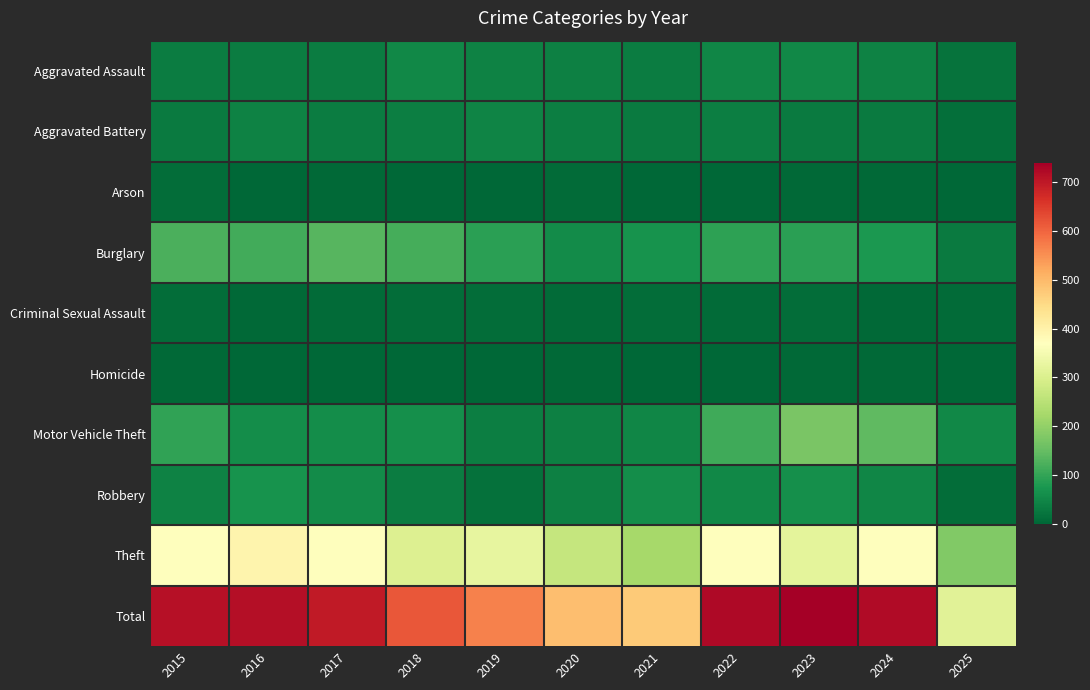

Reading left to right, transcribe all the data shown in this chart.

Aggravated Assault: 2015=32	2016=32	2017=32	2018=50	2019=43	2020=39	2021=32	2022=48	2023=50	2024=41	2025=20
Aggravated Battery: 2015=31	2016=41	2017=32	2018=37	2019=44	2020=35	2021=31	2022=36	2023=30	2024=31	2025=12
Arson: 2015=9	2016=1	2017=5	2018=2	2019=1	2020=6	2021=0	2022=2	2023=5	2024=4	2025=1
Burglary: 2015=123	2016=113	2017=133	2018=117	2019=92	2020=55	2021=67	2022=95	2023=91	2024=77	2025=30
Criminal Sexual Assault: 2015=9	2016=3	2017=7	2018=9	2019=11	2020=6	2021=10	2022=7	2023=9	2024=5	2025=6
Homicide: 2015=3	2016=2	2017=2	2018=0	2019=0	2020=4	2021=2	2022=2	2023=3	2024=3	2025=1
Motor Vehicle Theft: 2015=96	2016=59	2017=59	2018=63	2019=35	2020=40	2021=49	2022=110	2023=171	2024=143	2025=51
Robbery: 2015=41	2016=69	2017=55	2018=33	2019=17	2020=40	2021=59	2022=50	2023=61	2024=47	2025=11
Theft: 2015=369	2016=394	2017=372	2018=305	2019=325	2020=266	2021=224	2022=372	2023=319	2024=369	2025=181
Total: 2015=713	2016=714	2017=697	2018=616	2019=568	2020=491	2021=474	2022=722	2023=739	2024=720	2025=313